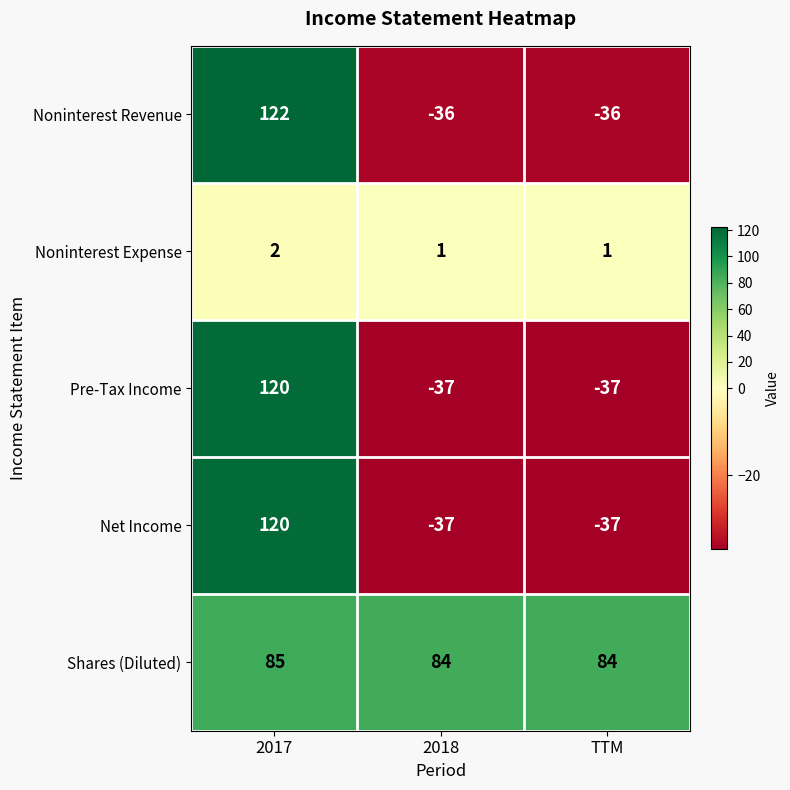

True or false: Noninterest Revenue has a value of -15 at TTM.

False